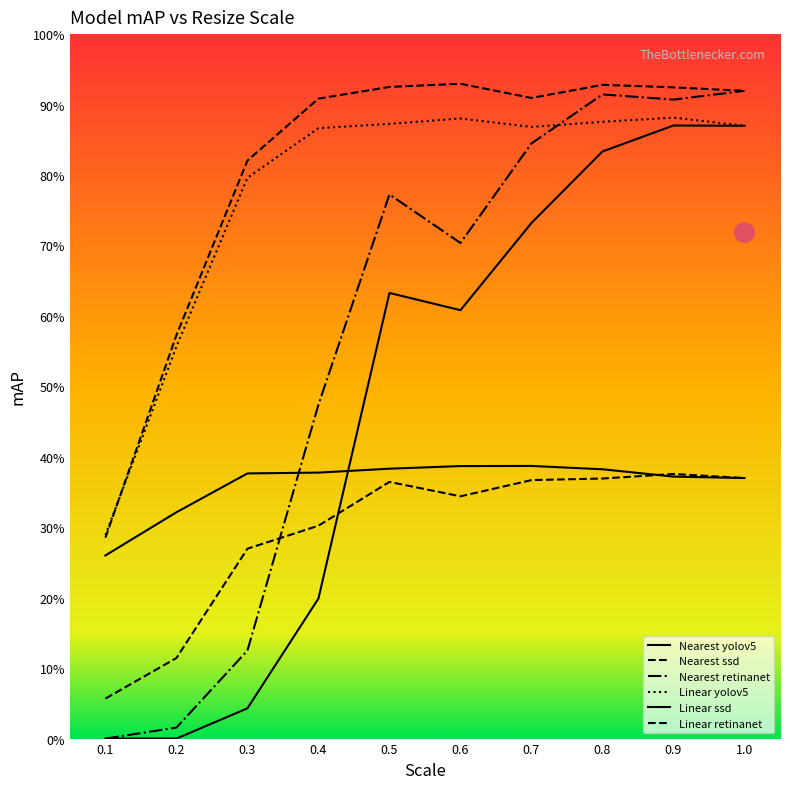

What is the value of the Nearest yolov5 point at the 4th from the left?

0.2